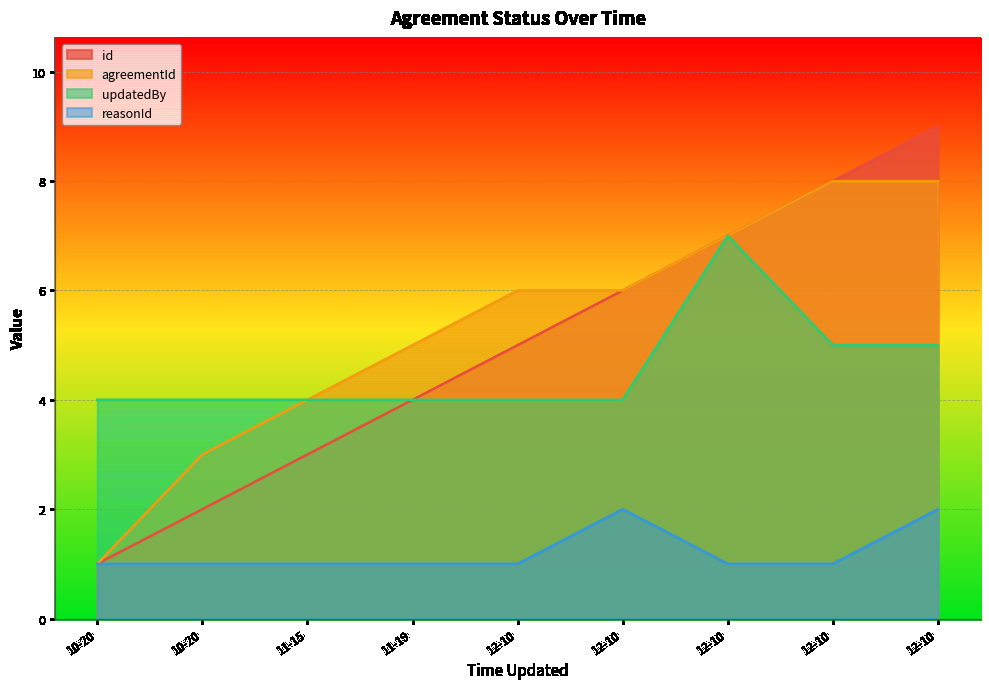

The value of agreementId at 10-20 is 1. True or false?

False